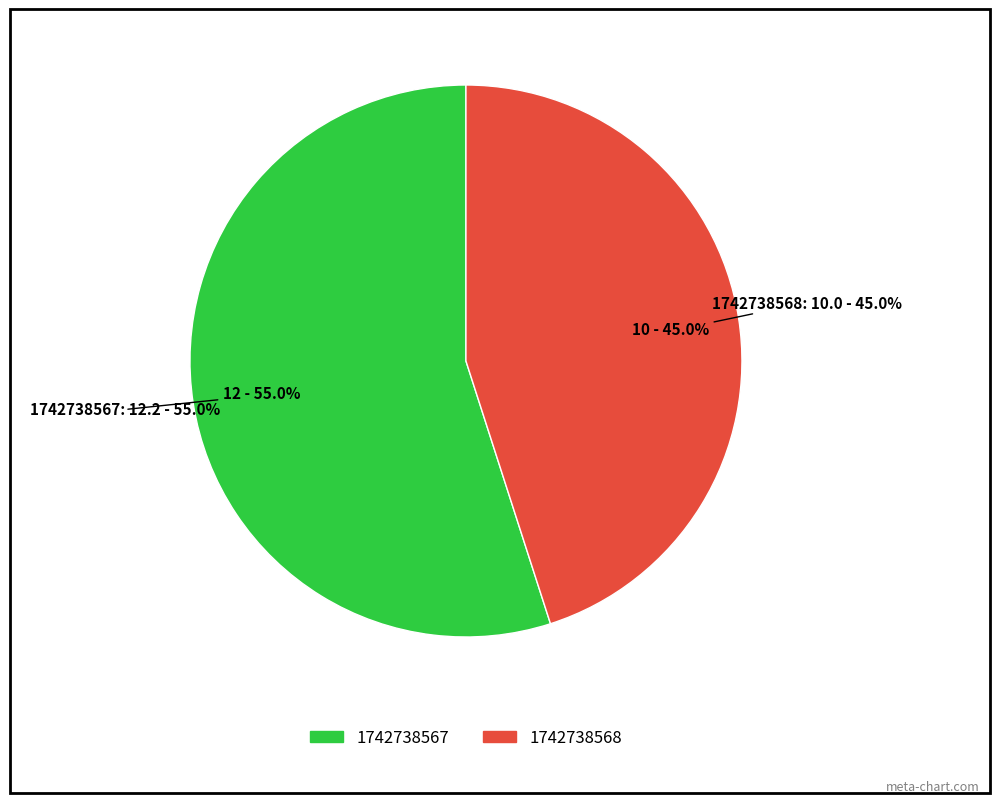

Which category has the biggest portion of the pie?

1742738567